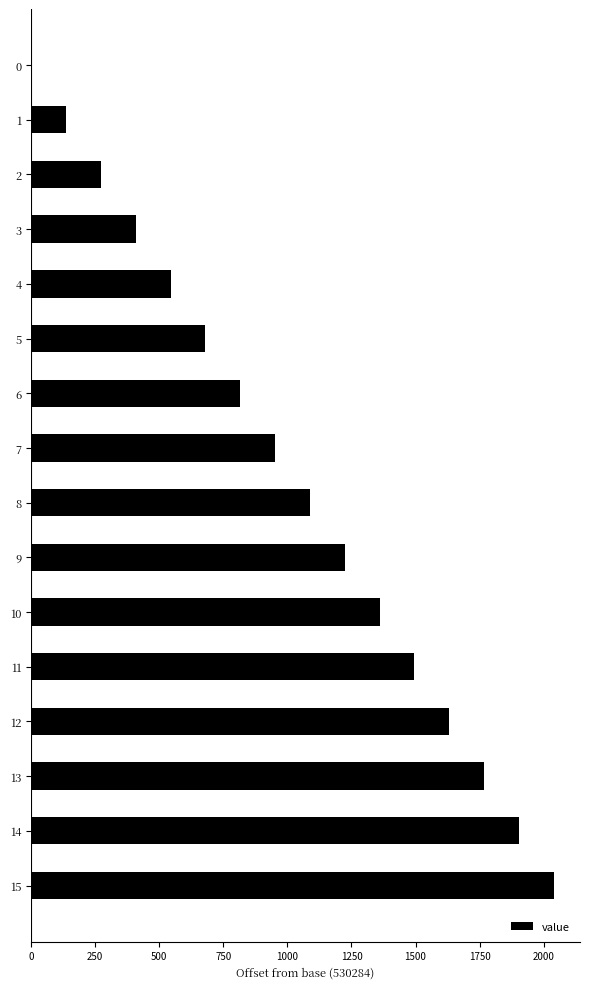

Approximately how many times larger is the value at 7 compared to 9?

0.8